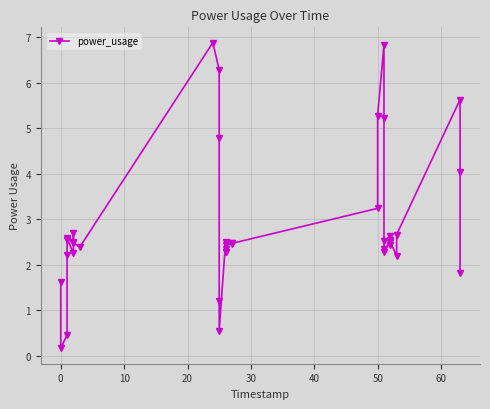

Is it true that the value at 40 is 0.8?

False